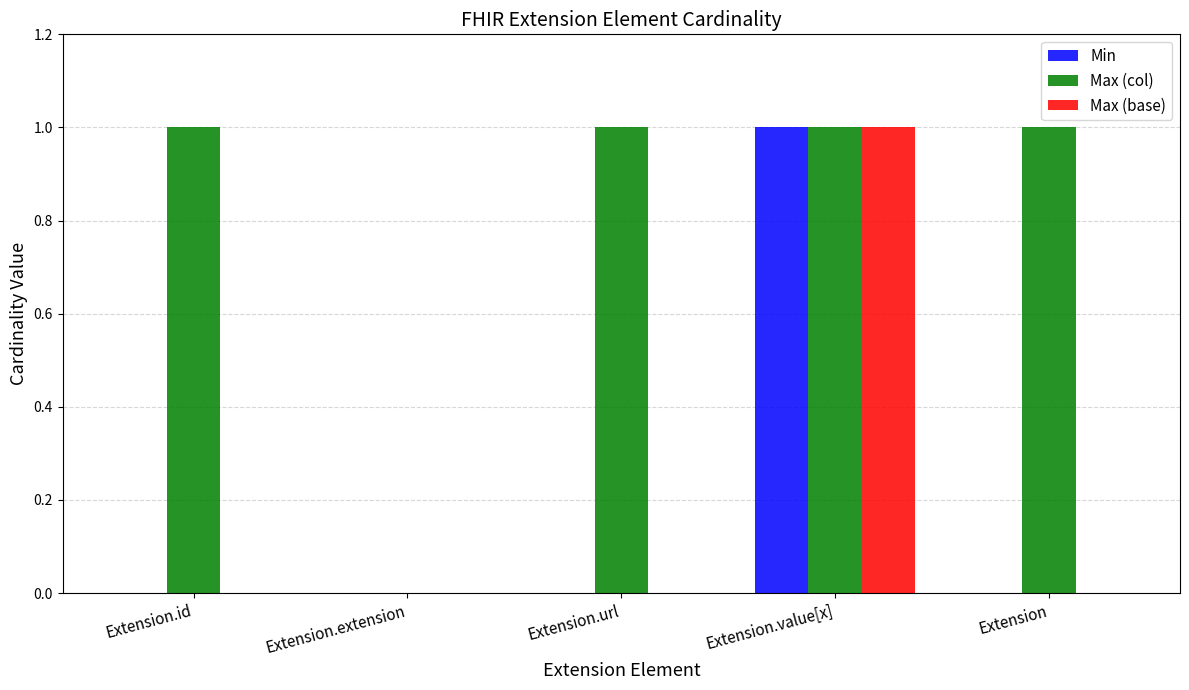

Which series has the largest total across all categories?

Max (col)